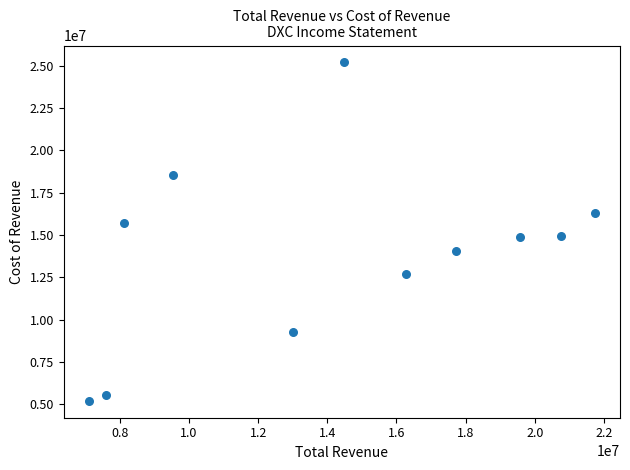

What is the range of X values (max minus min)?

14627000